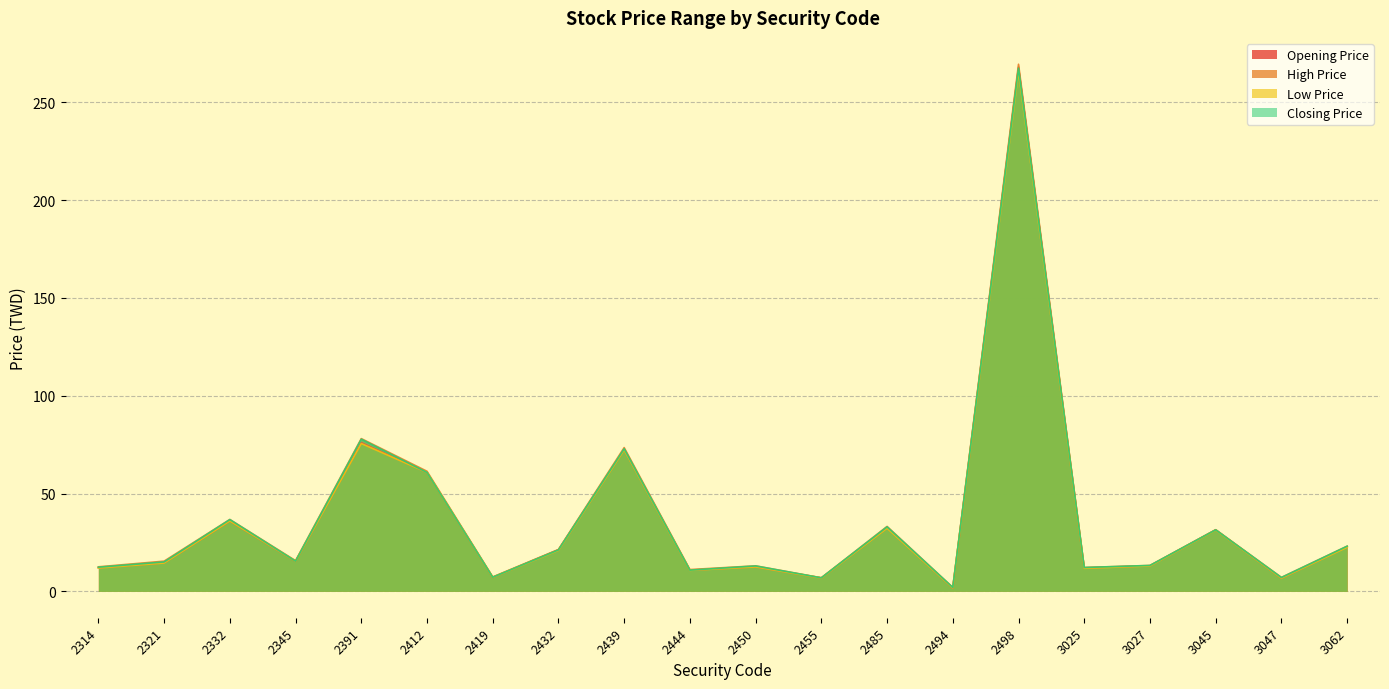

At which label is Low Price closest to 133?

2391